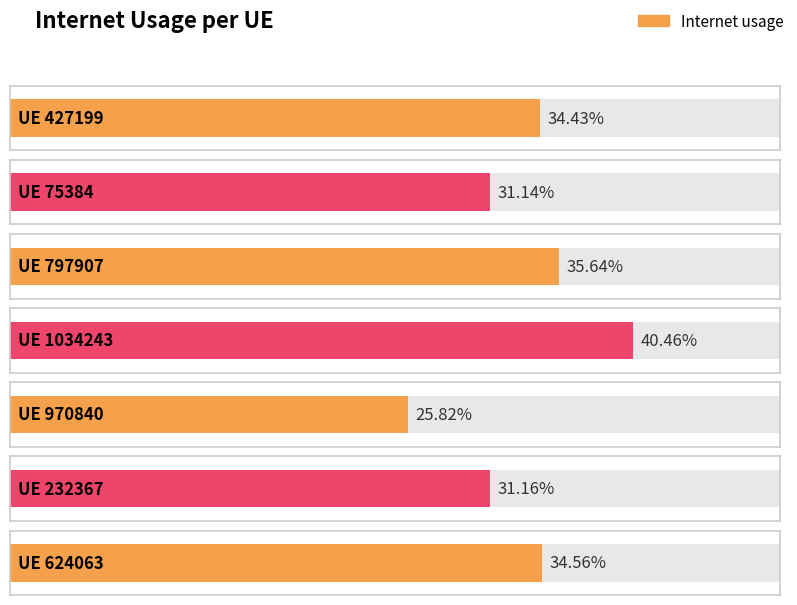

Reading left to right, extract all data points from this chart.

427199=0.3	75384=0.3	797907=0.4	1034243=0.4	970840=0.3	232367=0.3	624063=0.3